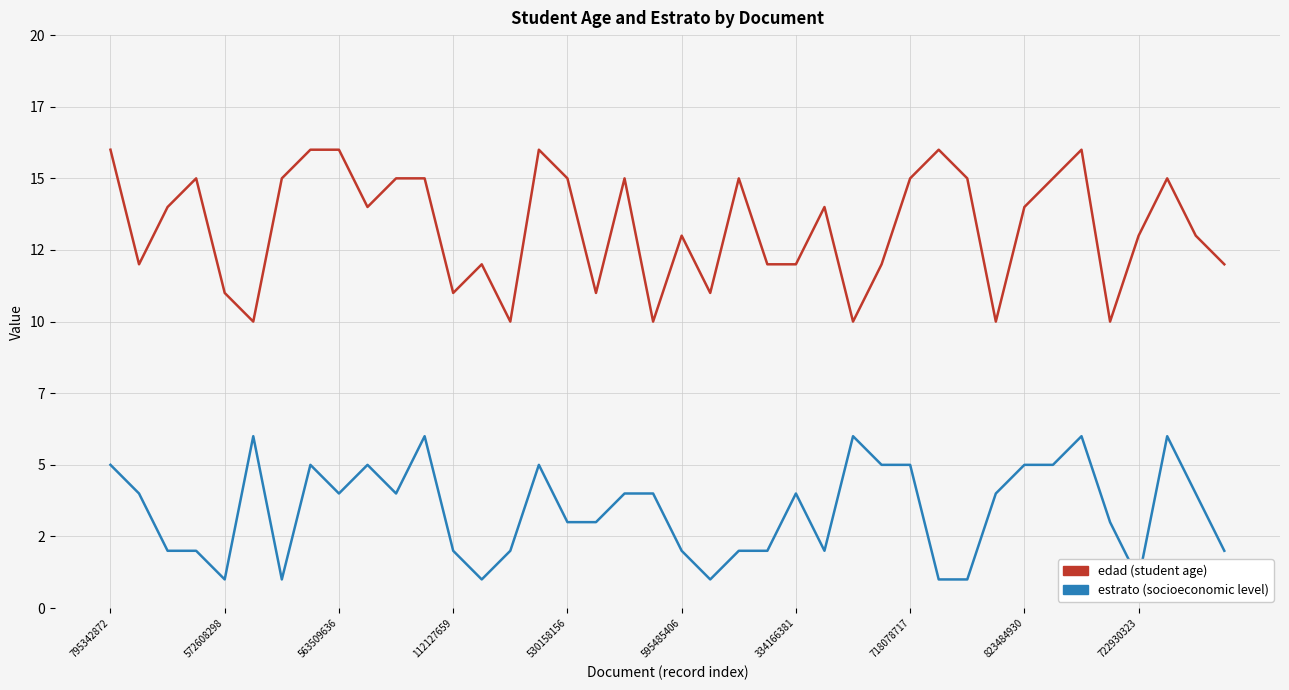

Where does the edad series first go above 14?

795342872